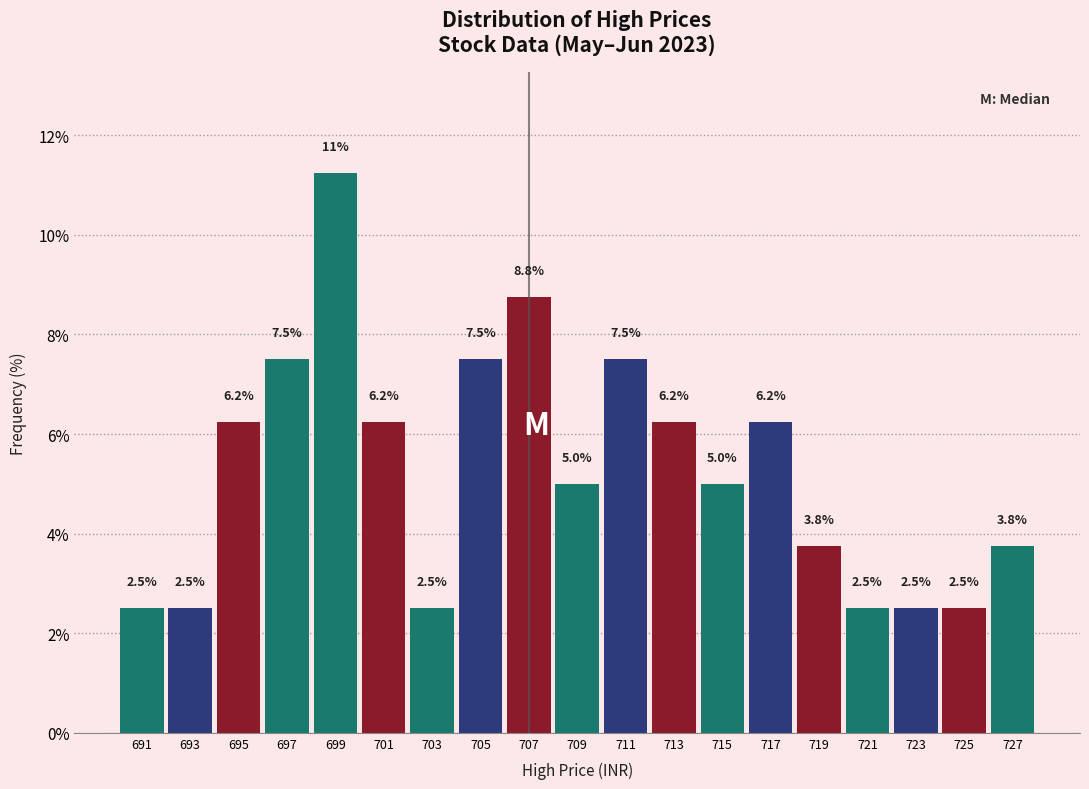

Which range on the x-axis has the tallest bar?

698 to 700